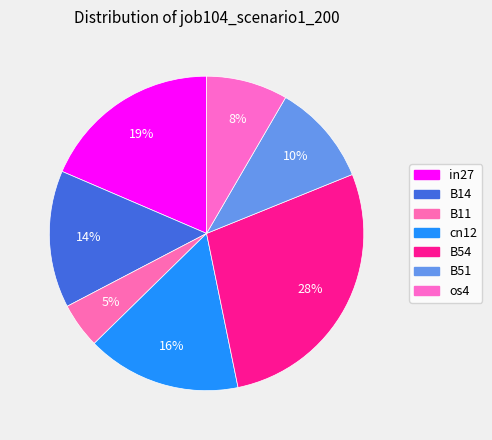

How many slices are in this pie chart?

7